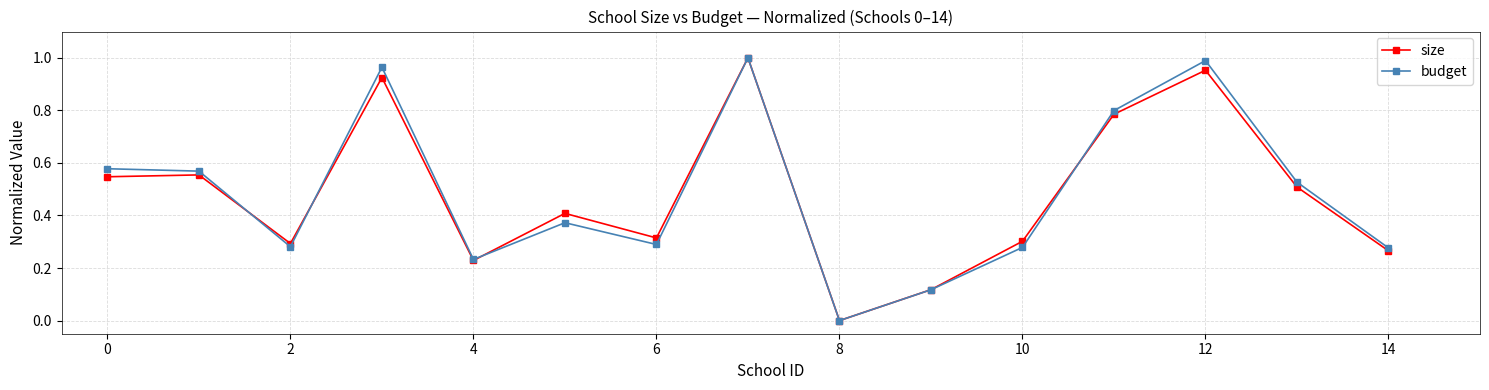

How many interior local valleys does the budget series have?

4